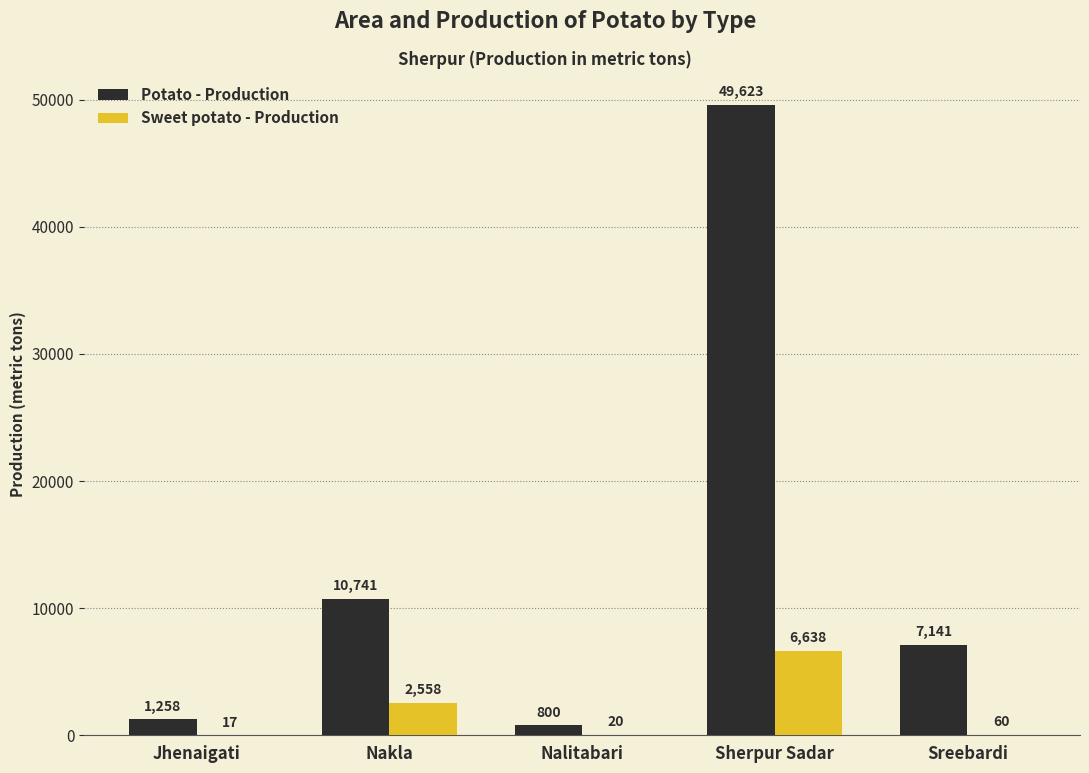

The value of Sweet potato - Production at Sherpur Sadar is 3731.8. True or false?

False